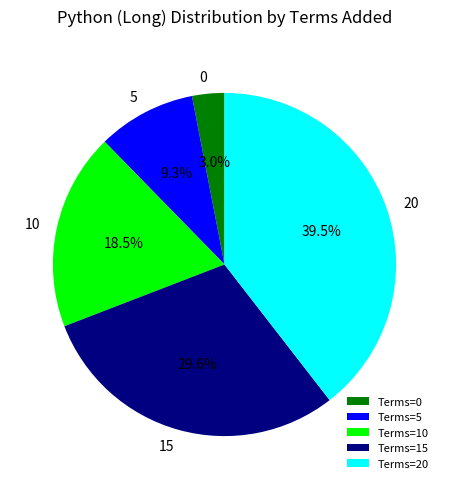

Which category has the biggest portion of the pie?

20